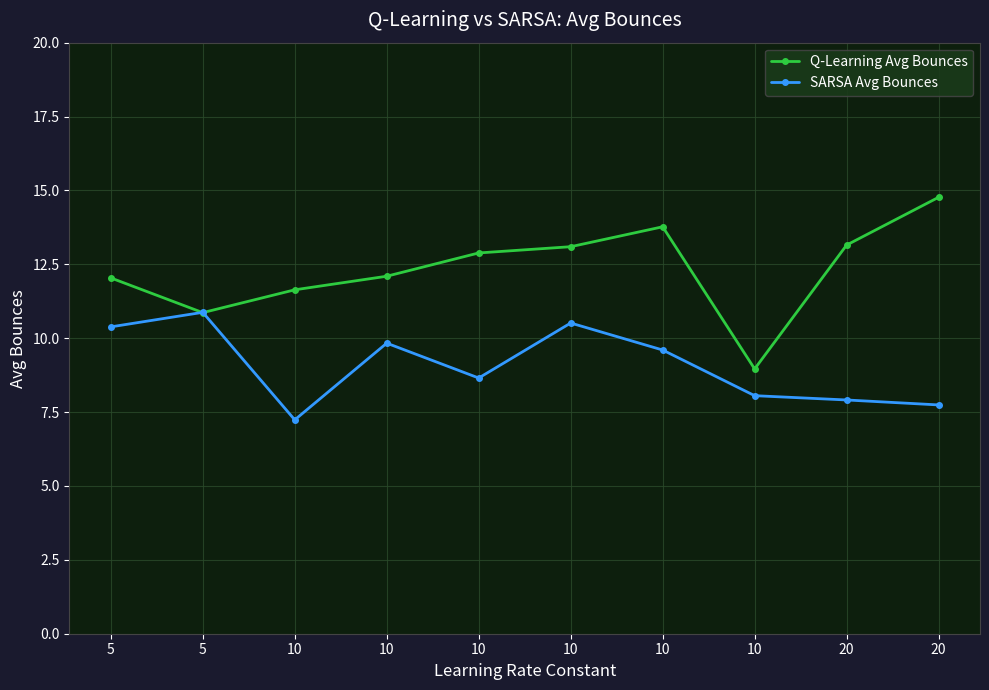

What are all the series names shown in the legend?

Q-Learning Avg Bounces, SARSA Avg Bounces